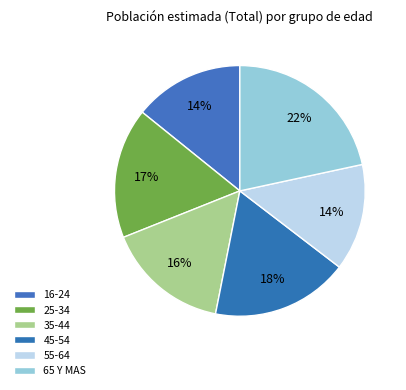

How much of the chart is everything except 45-54?

82.3%